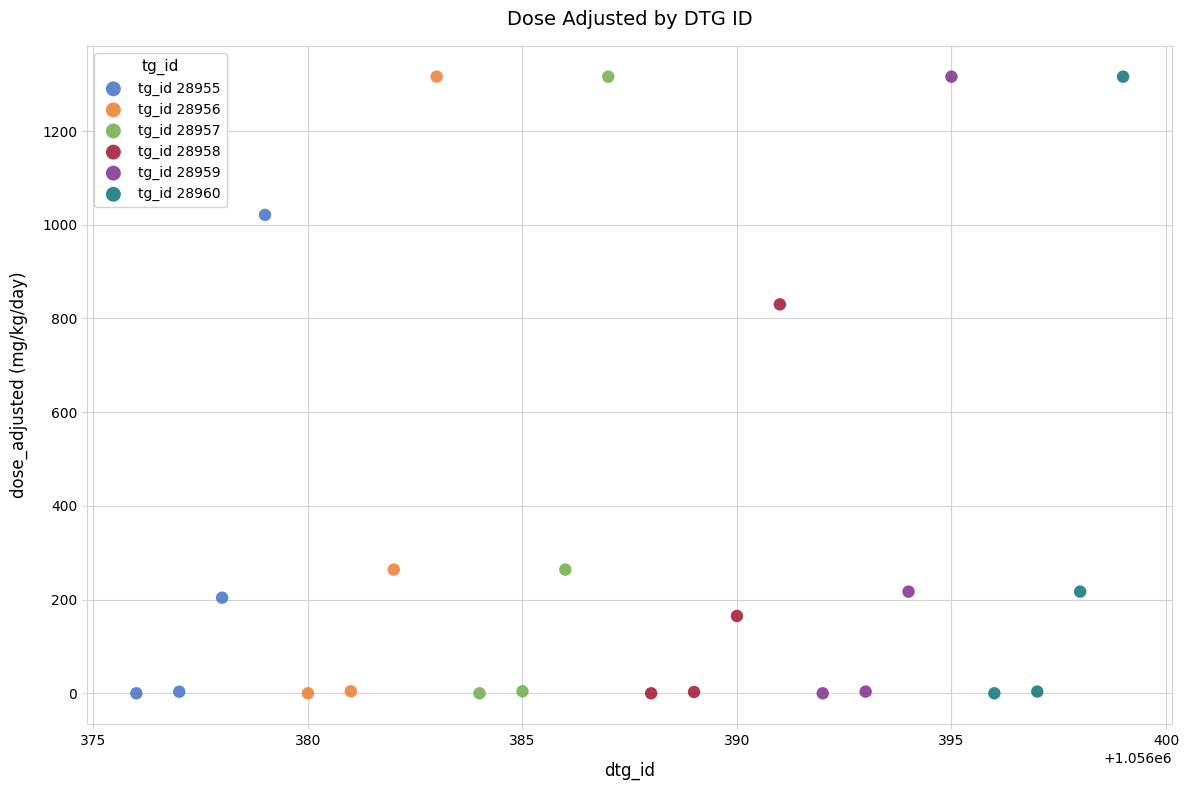

What are all the series names shown in the legend?

tg_id 28955, tg_id 28956, tg_id 28957, tg_id 28958, tg_id 28959, tg_id 28960